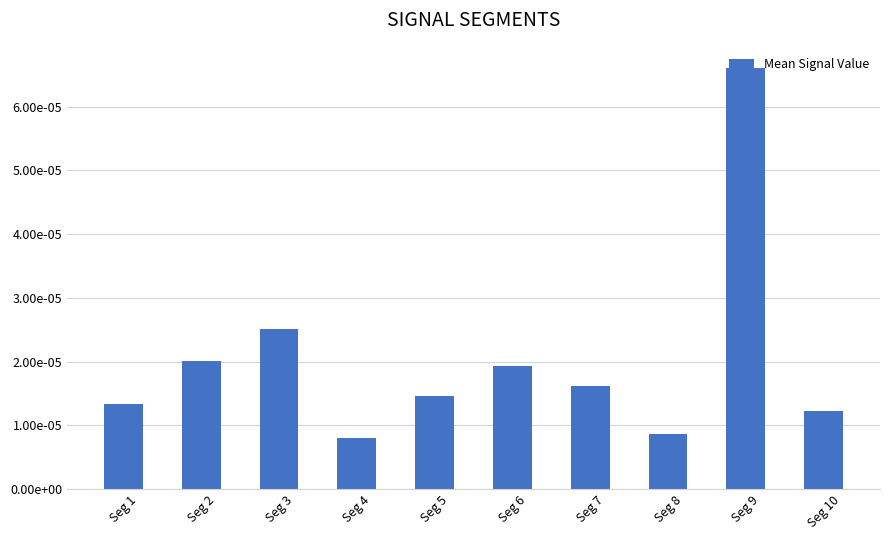

Does the chart contain any negative values?

No